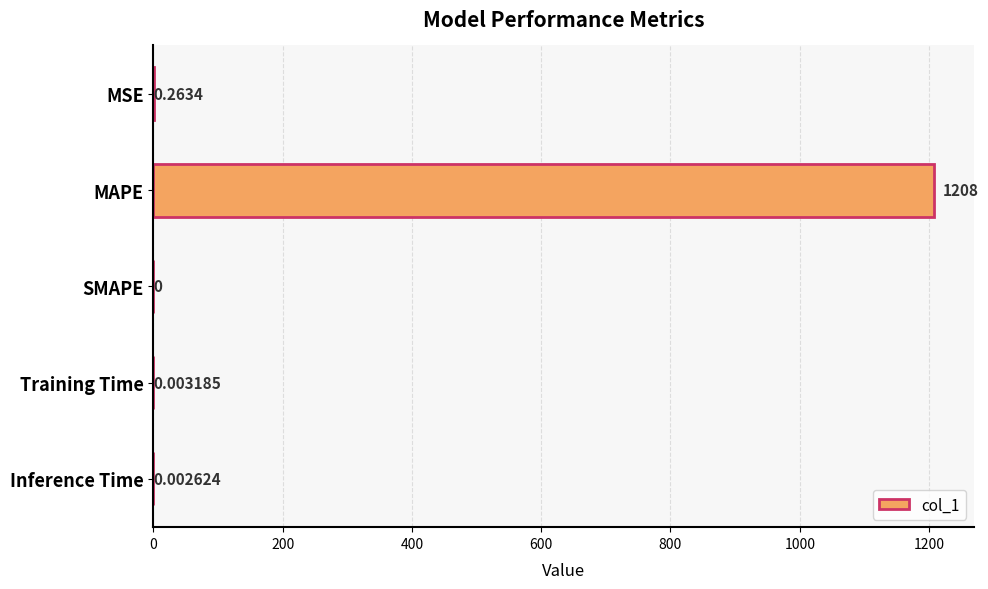

How many data points are above 0?

4